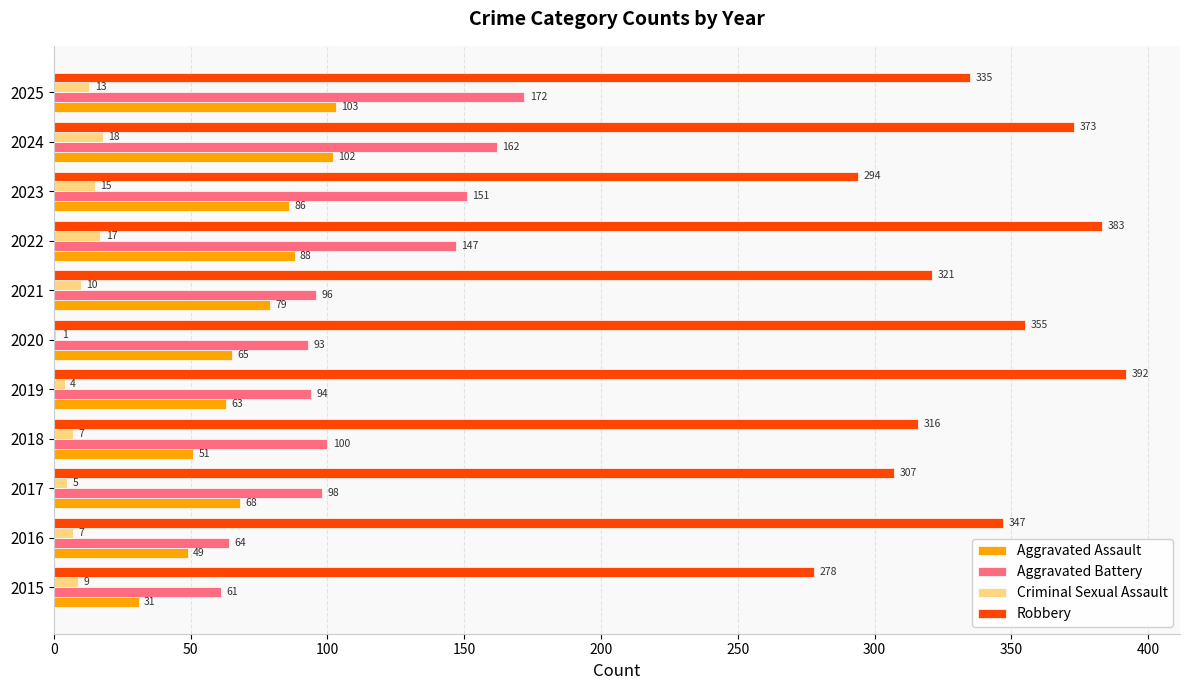

Is it true that Aggravated Assault equals 61 at 2025?

False